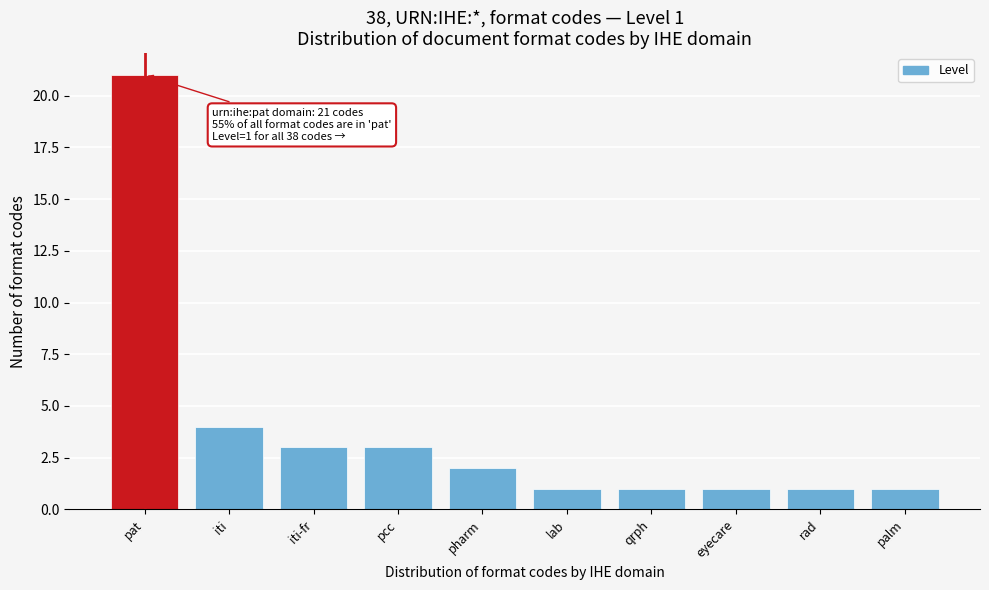

Reading left to right, list all the values displayed in this chart.

21	4	3	3	2	1	1	1	1	1